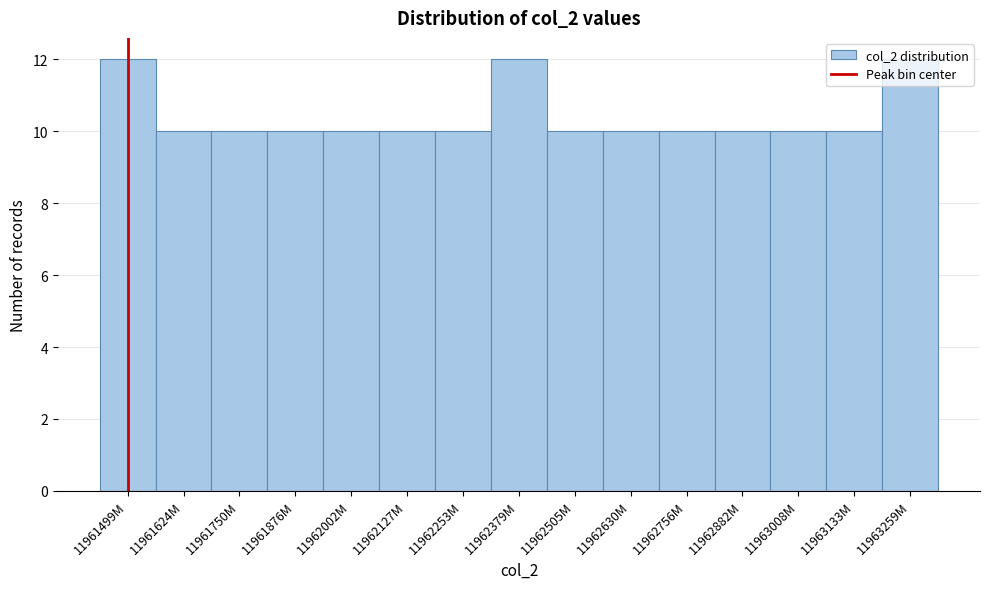

Is it true that the value at 11962505M is 10?

True